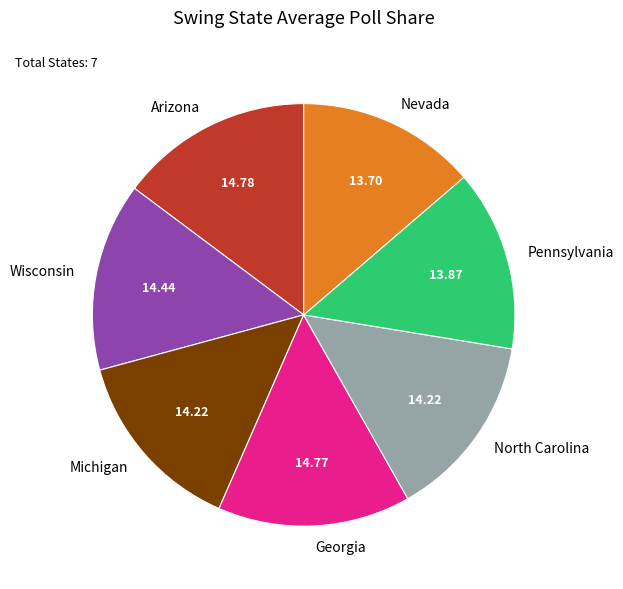

Approximately how many times larger is the value at Wisconsin compared to Michigan?

1.0